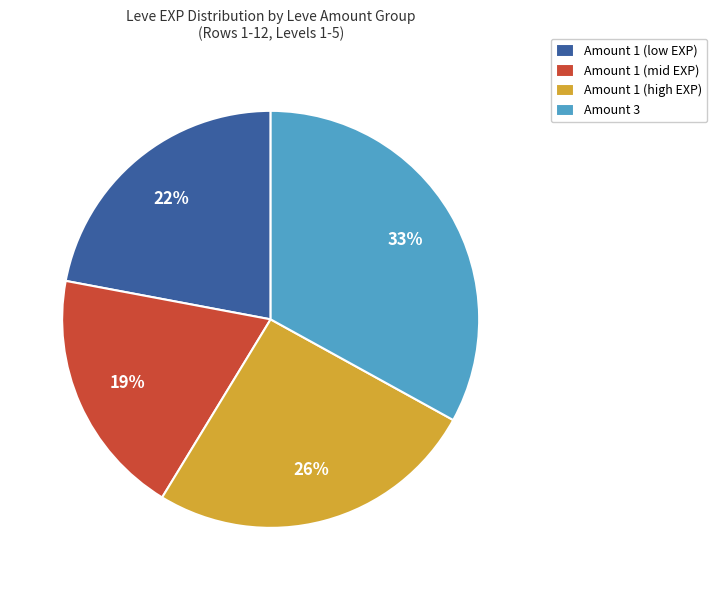

Is the sum of Amount 1 (mid EXP) and Amount 1 (low EXP) greater than half?

No